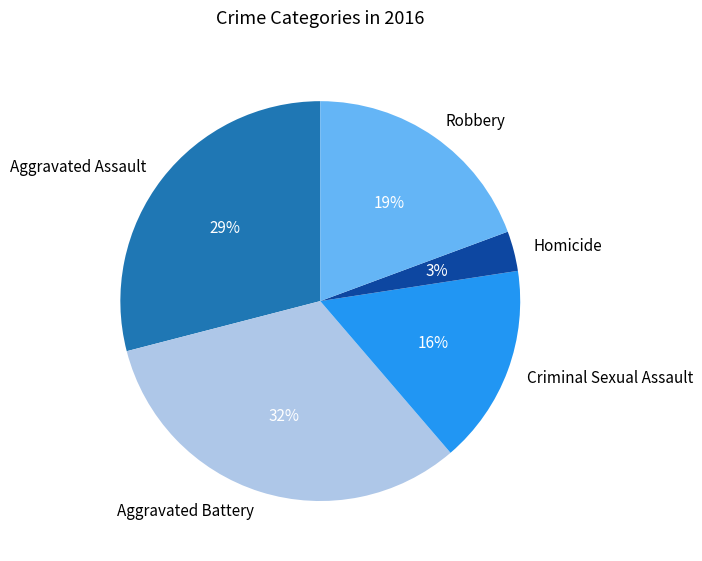

Do Robbery and Aggravated Assault together represent more than half of the pie?

No